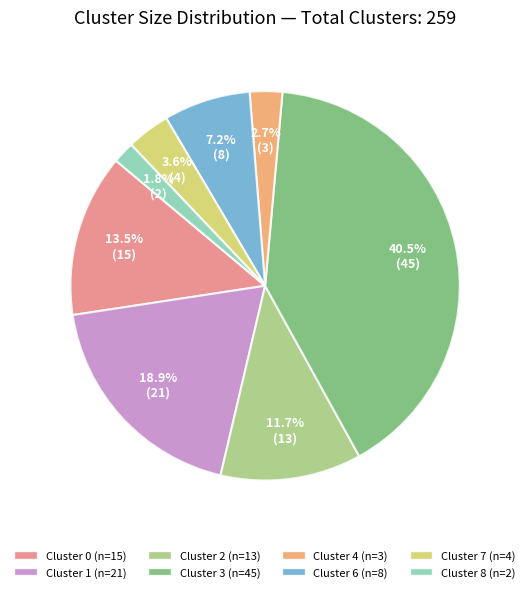

Which slice is the smallest?

Cluster 8